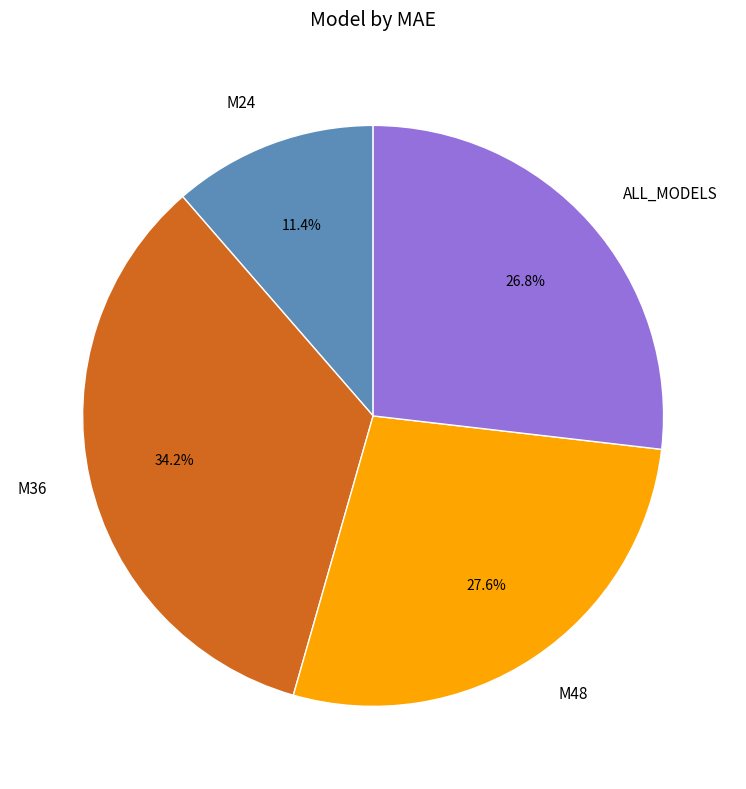

Is the sum of M48 and ALL_MODELS greater than half?

Yes